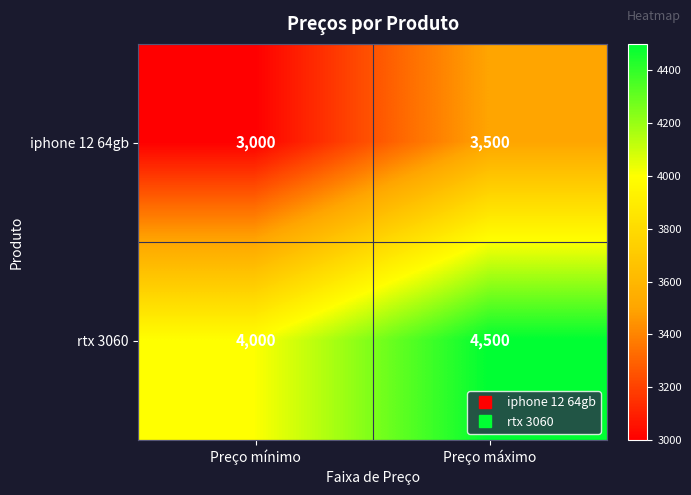

At which label does rtx 3060 reach its peak?

Preço máximo